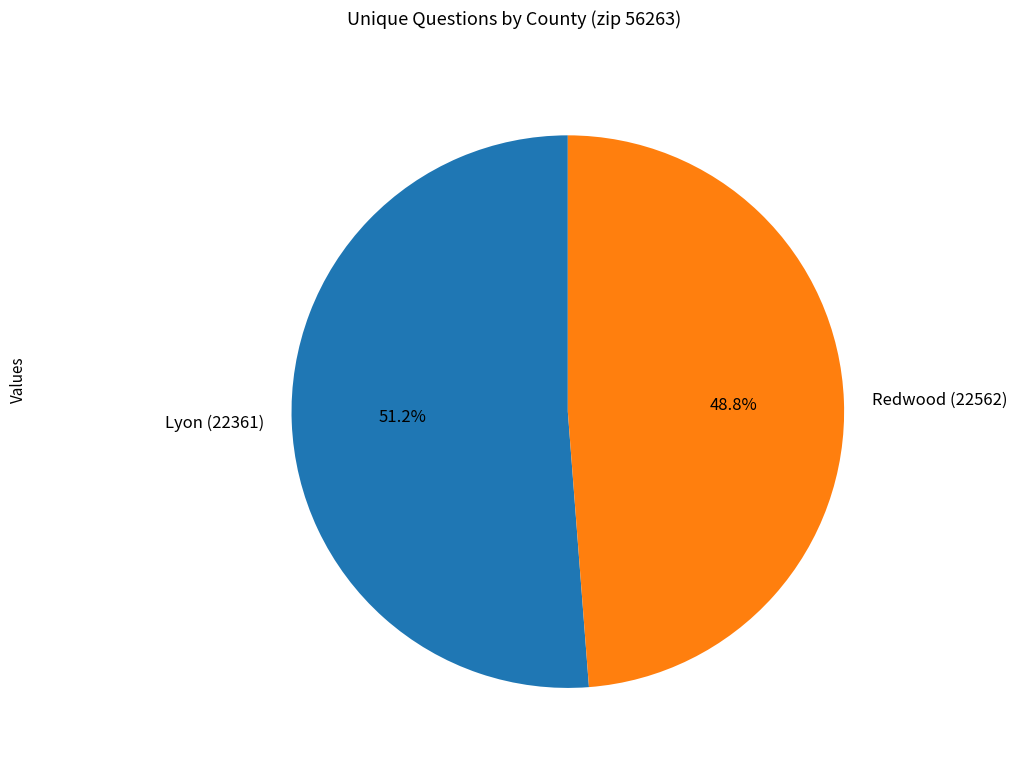

How many slices are in this pie chart?

2